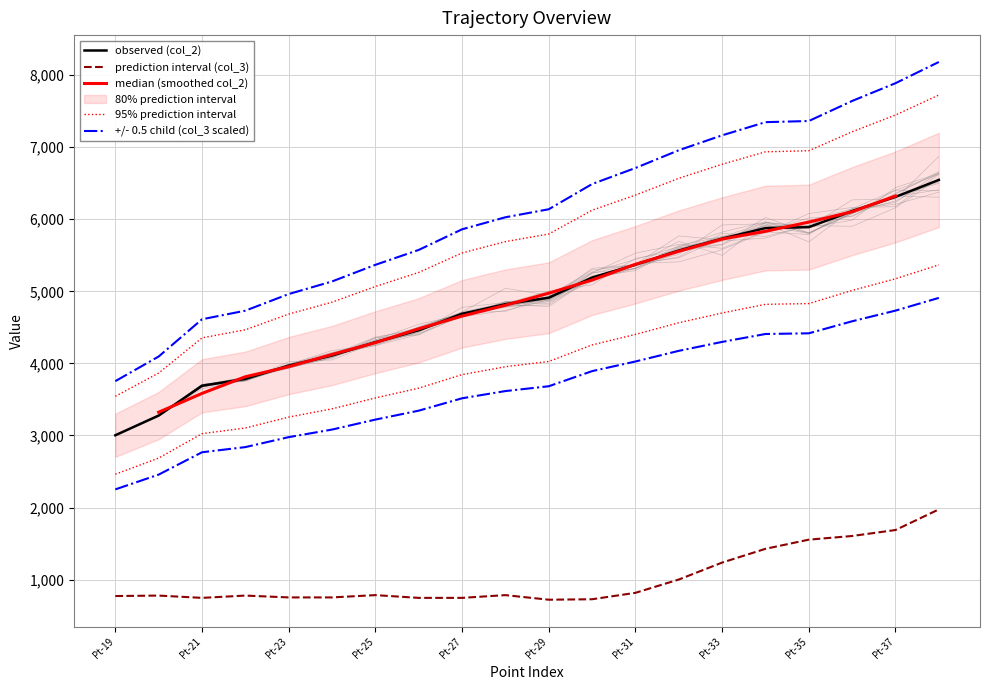

Which series has the largest range (max minus min)?

col_2